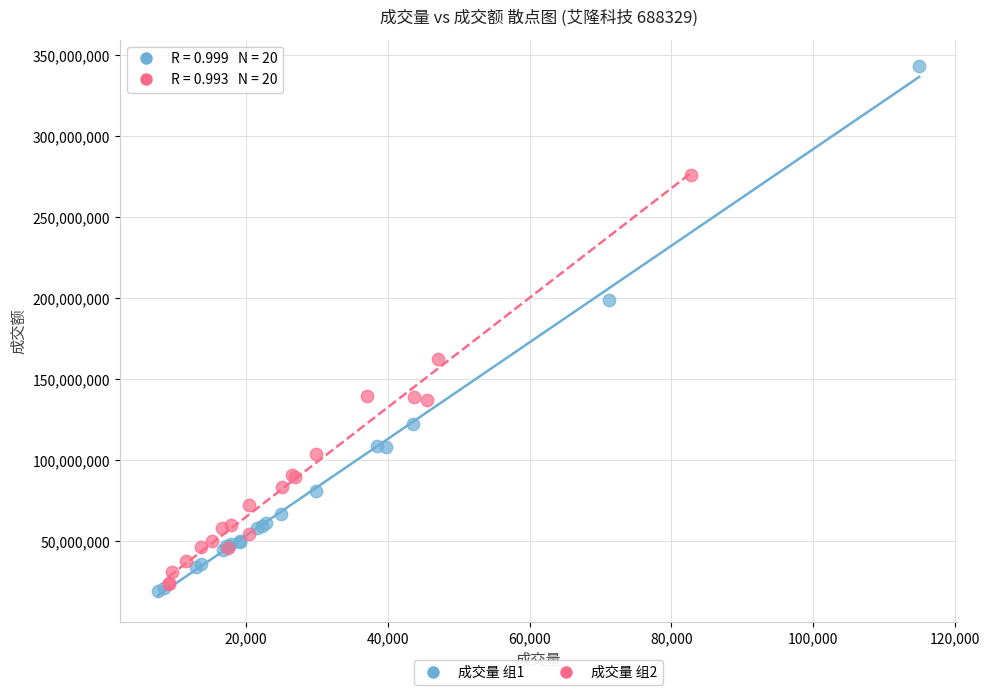

Which series reaches the minimum Y coordinate?

成交量 组1